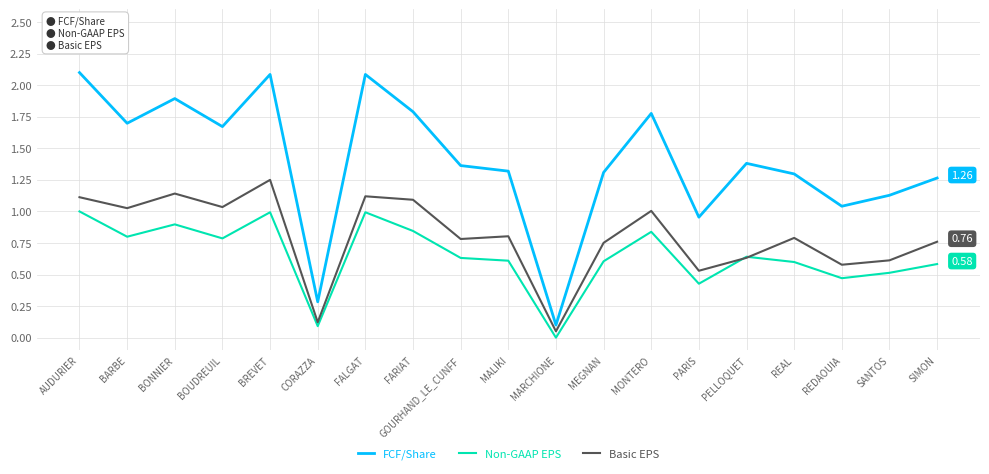

Between FALGAT and REAL, which series saw the biggest shift?

FCF/Share